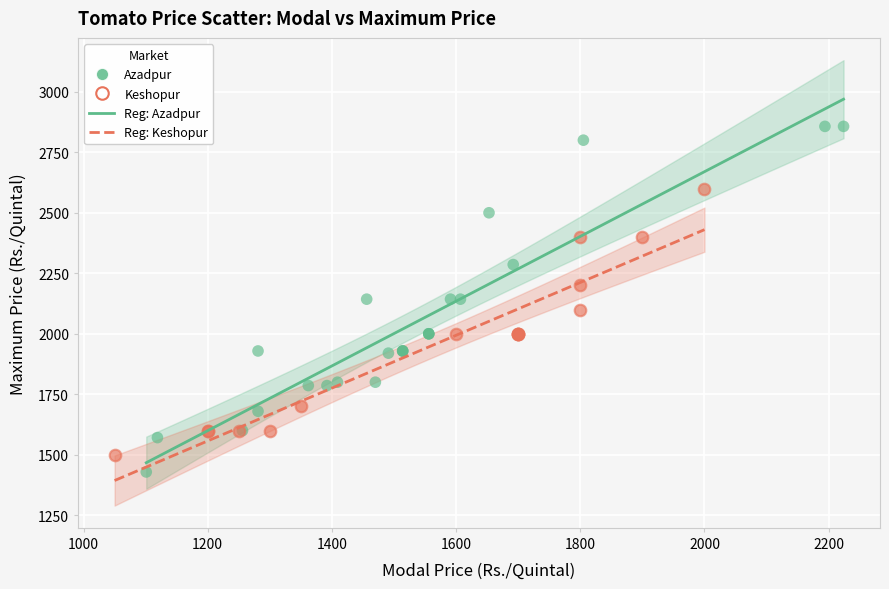

Which series contains the highest Y value?

Azadpur